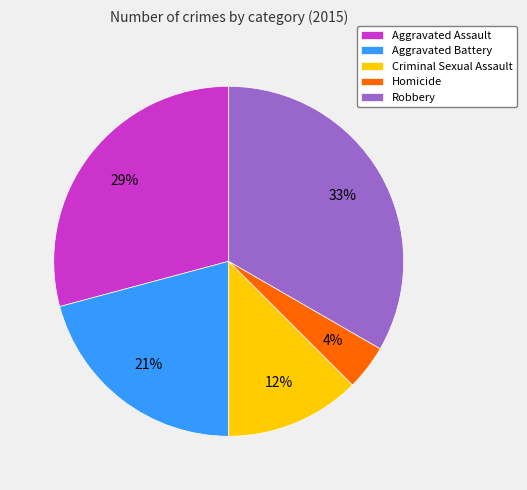

Is there a majority slice in this chart?

No